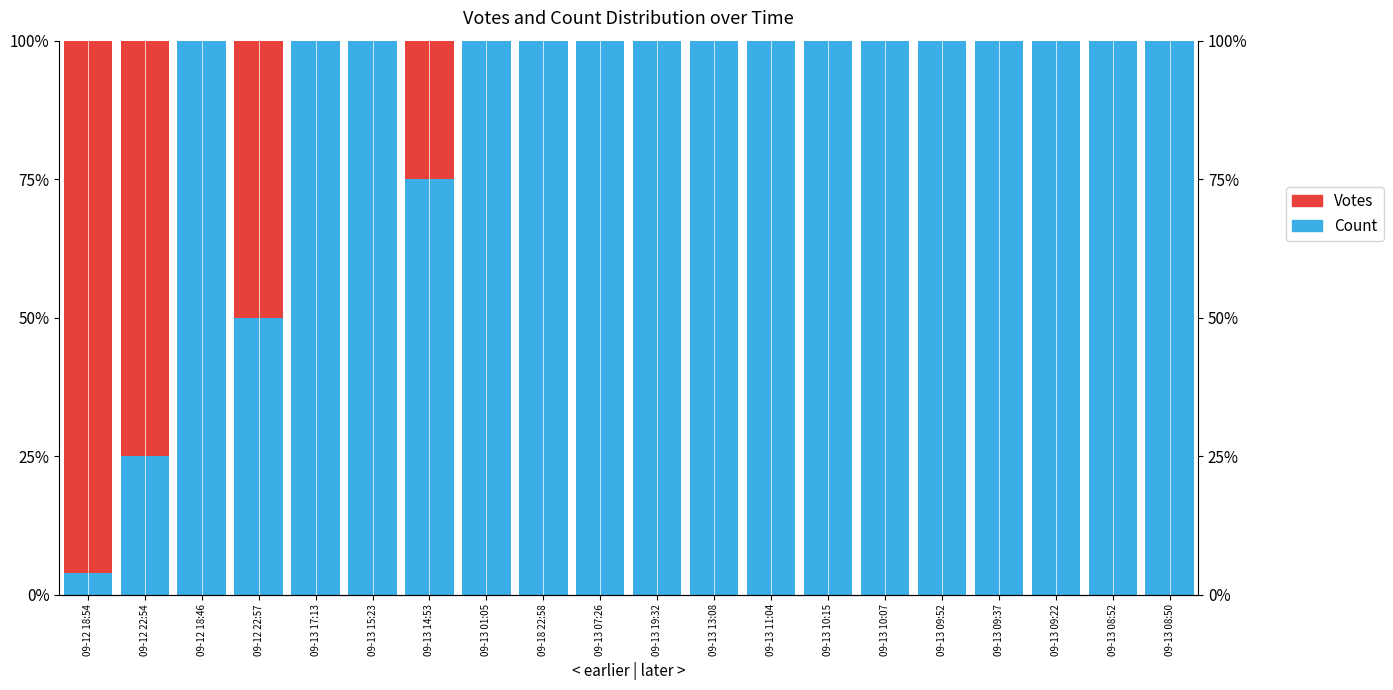

At which label does Votes reach its minimum?

09-12 18:46